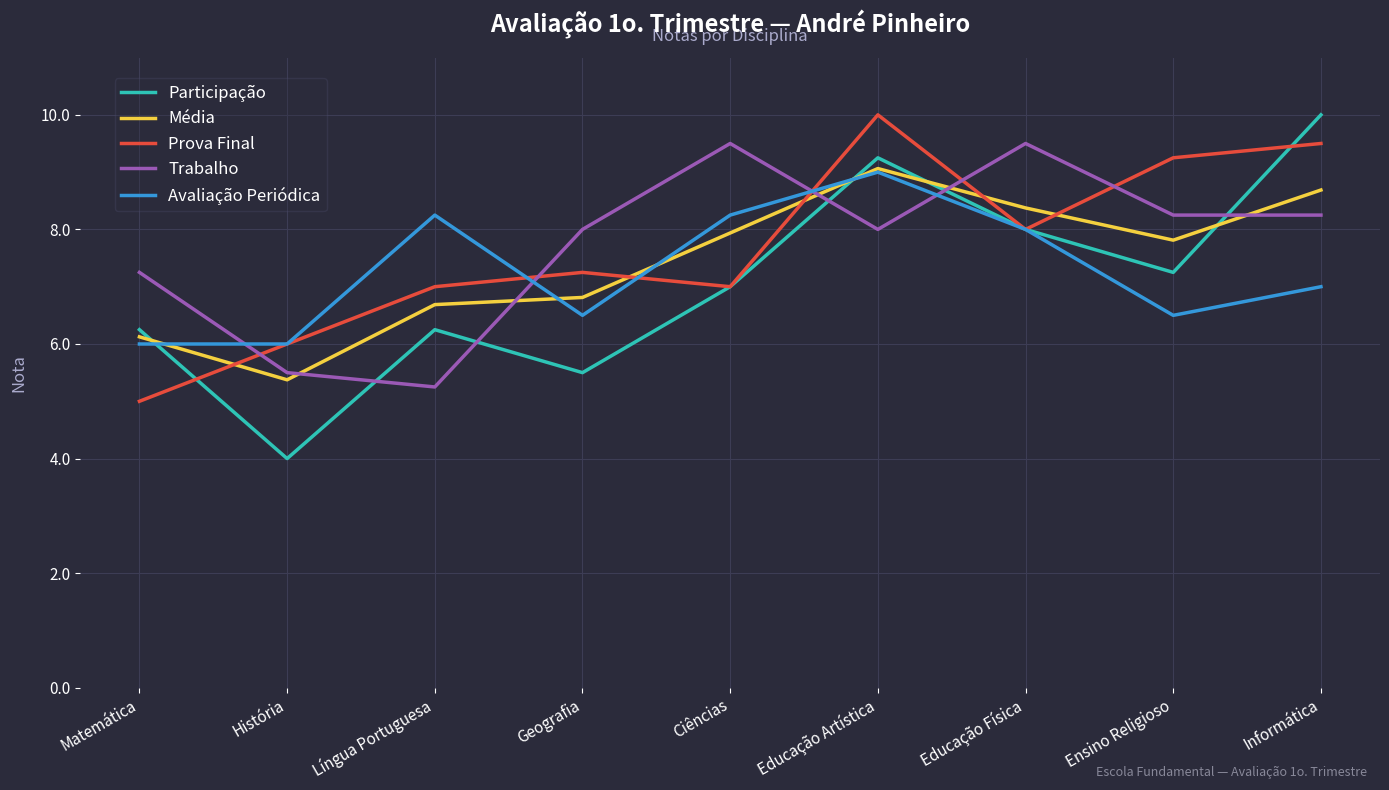

Between Matemática and Ensino Religioso, which series saw the biggest shift?

Prova Final